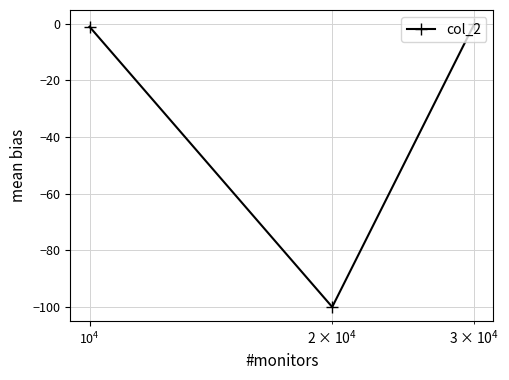

What is the average value?

-33.7